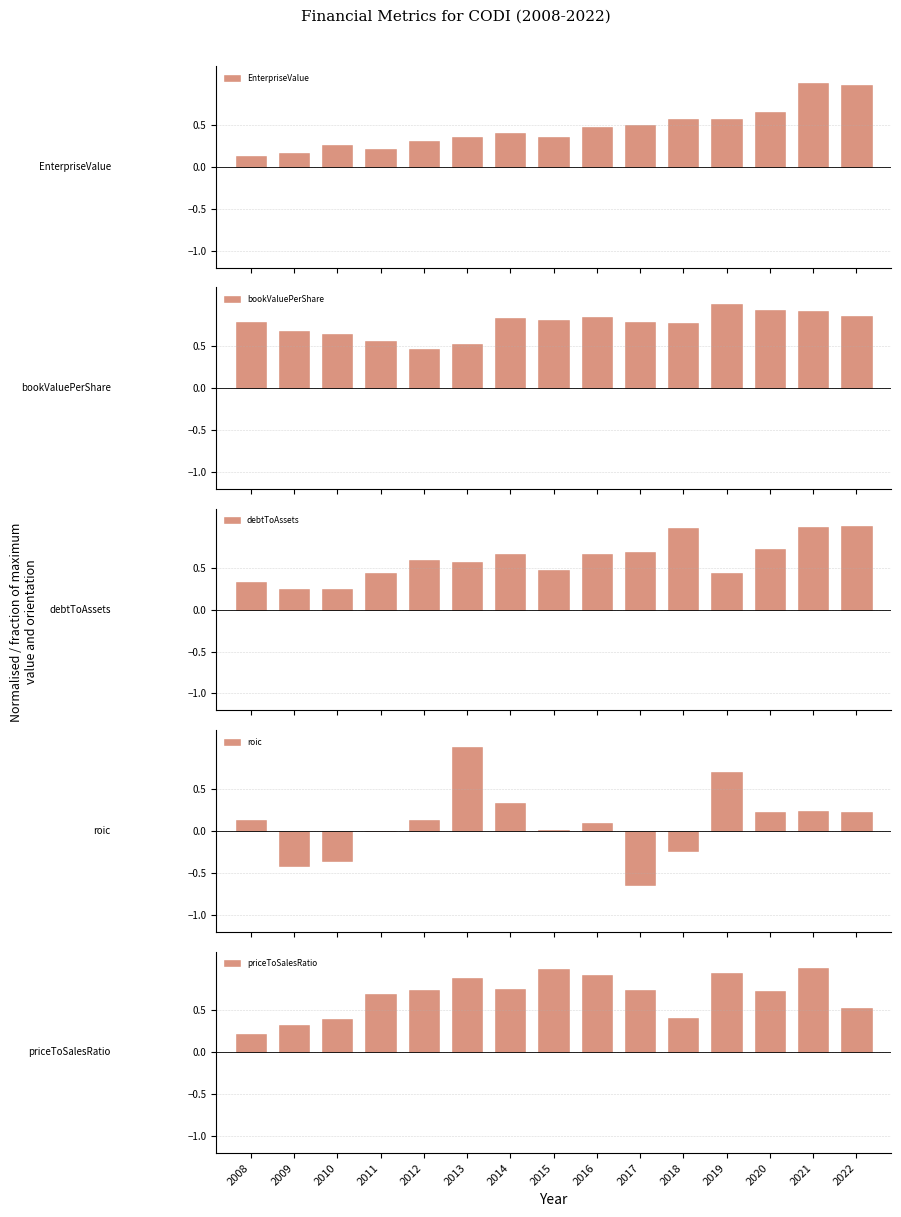

Between 2010 and 2016, which series saw the biggest shift?

priceToSalesRatio